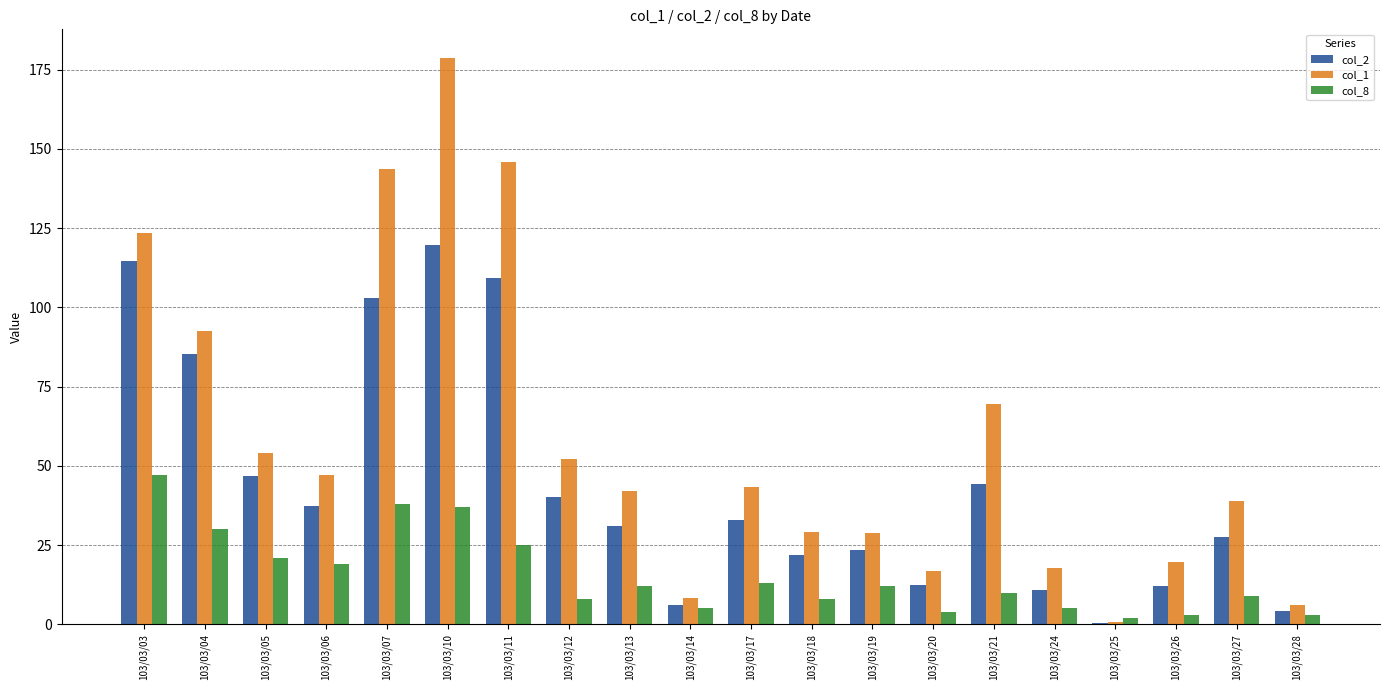

What is the sum of all col_2 values?

882.9